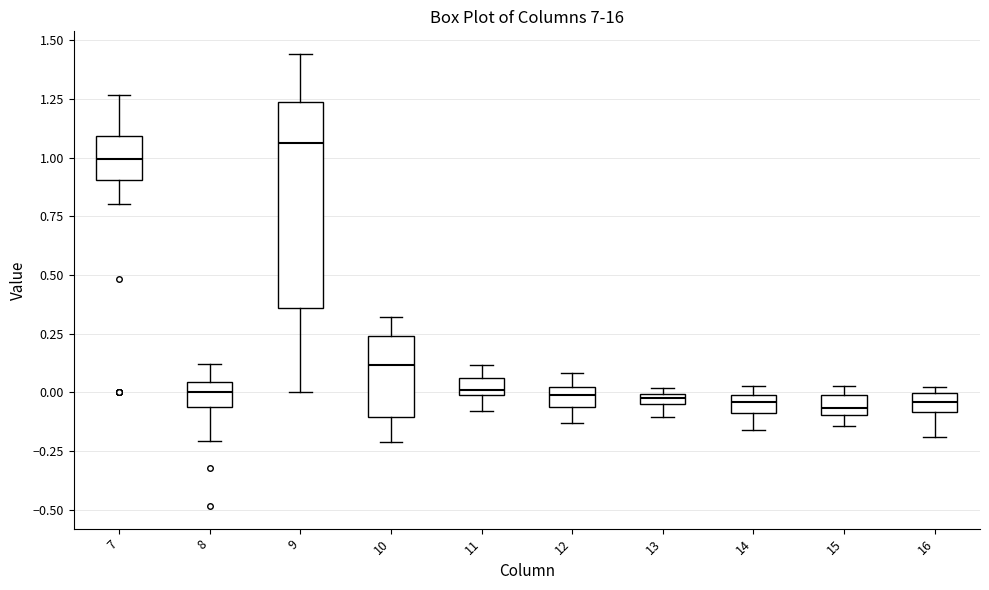

Where does the median line of the box at x = 8 sit on the y-axis? The values are not printed on the chart, so give them approximately, as read against the axis.

0.00